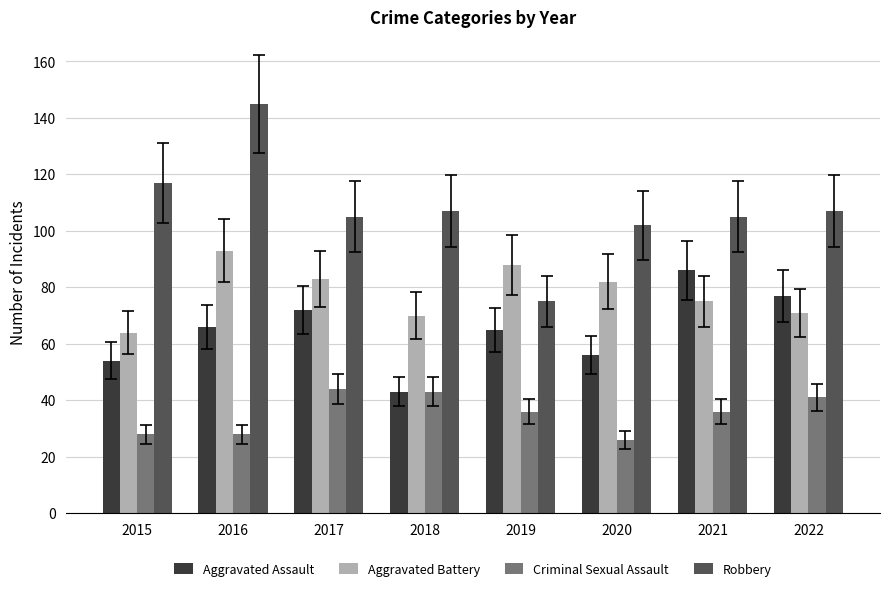

What is the value of the Aggravated Battery bar at the 2nd from the left?

93